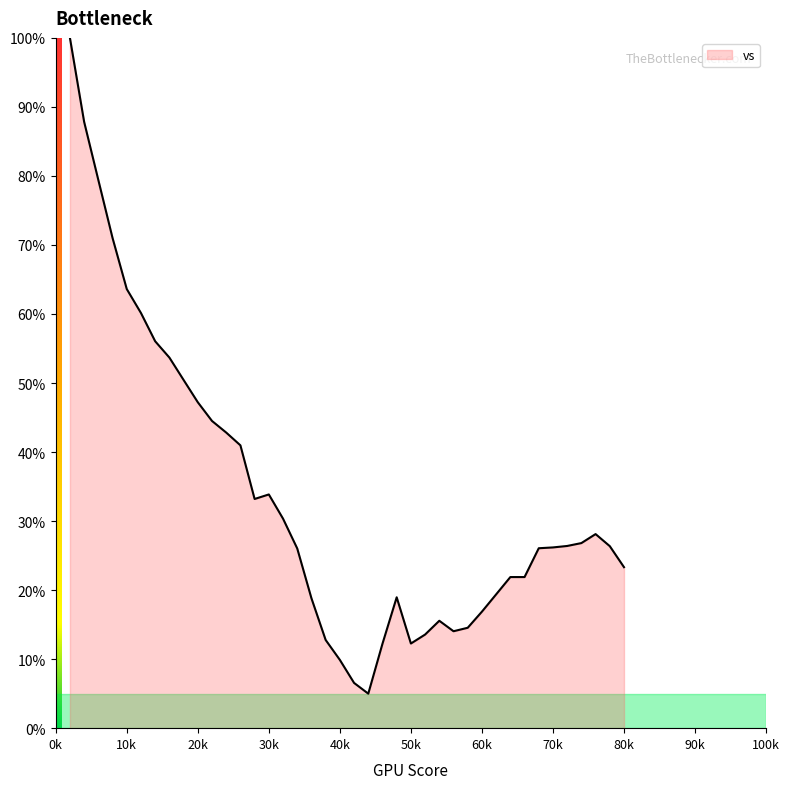

What is the difference between the maximum and minimum values?

95.0